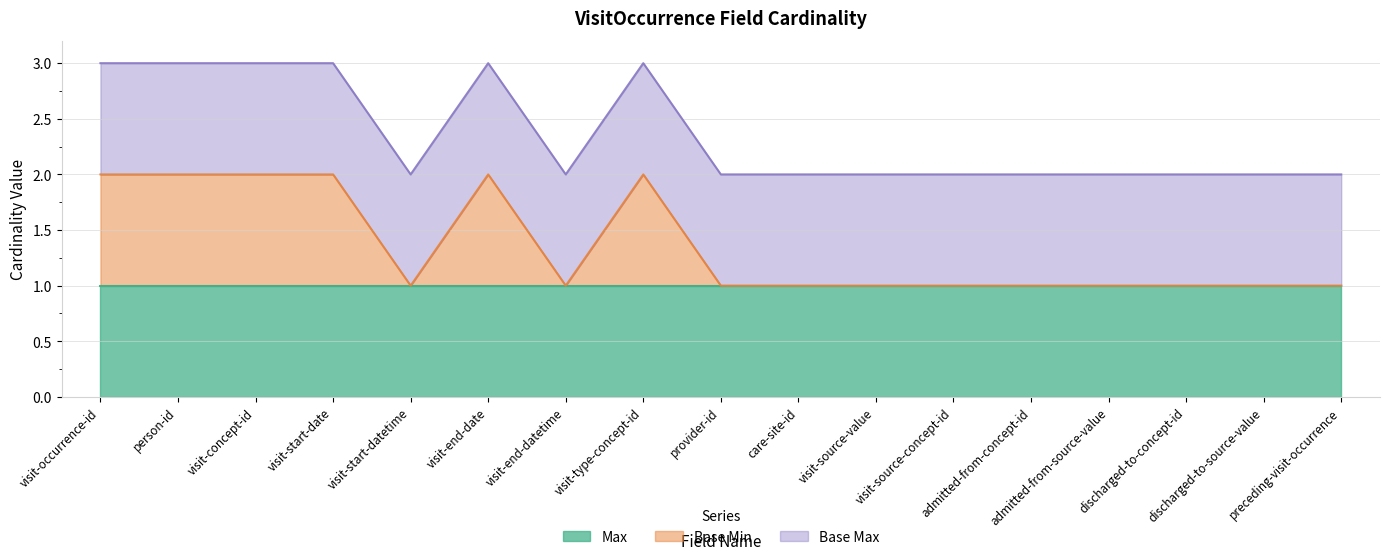

At which label does Base Min reach its peak?

visit-occurrence-id